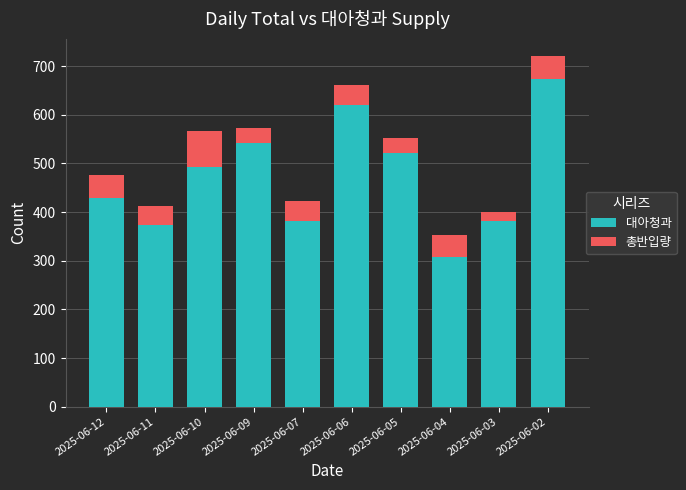

How many bars are there in total?

10